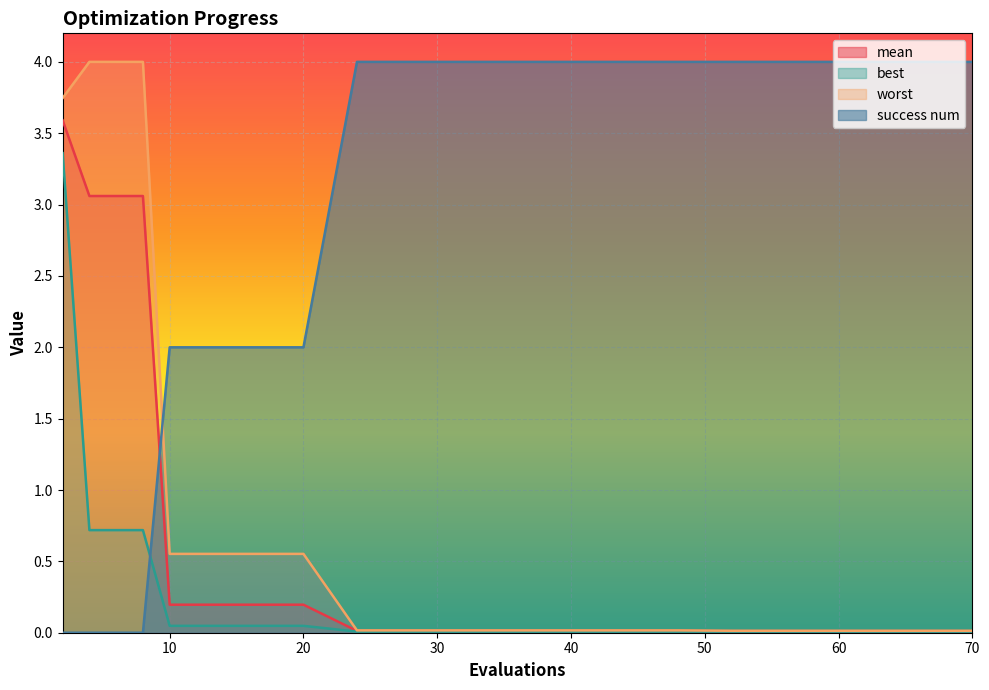

Does the chart display data point markers on the line(s)?

No